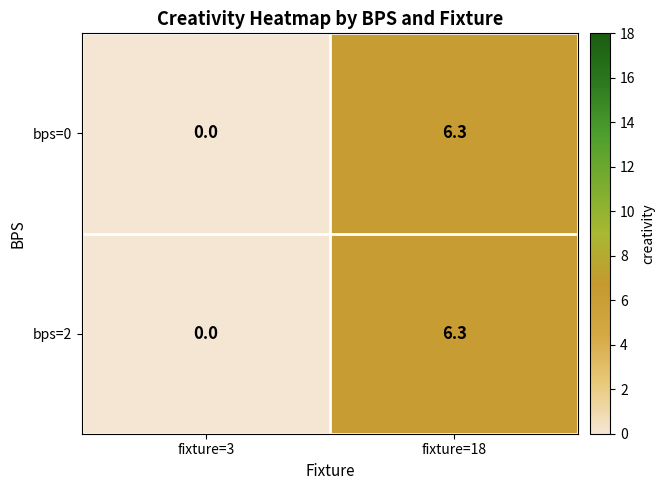

True or false: bps=2 has a value of 8.5 at fixture=18.

False